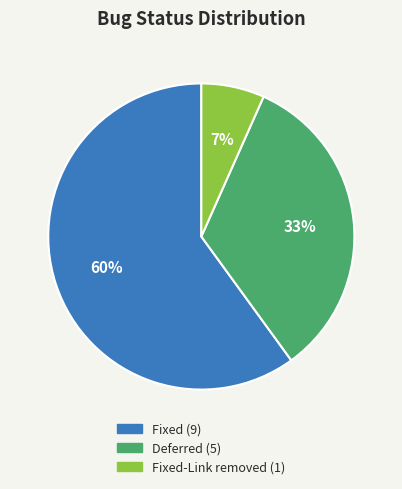

How many segments does this pie chart have?

3